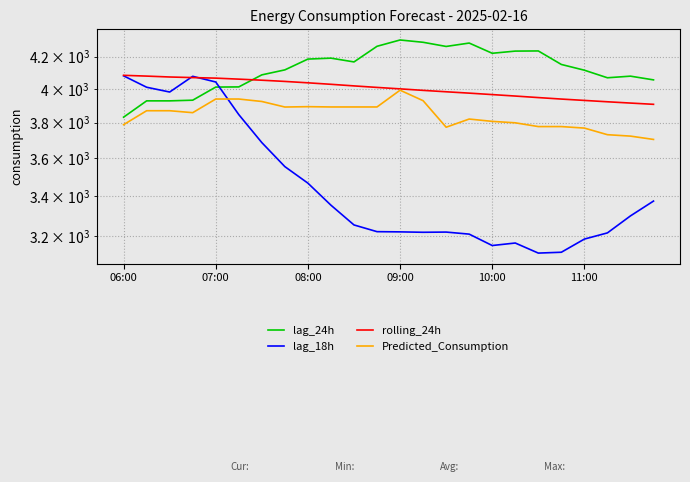

What position from the left is 11:00?

6